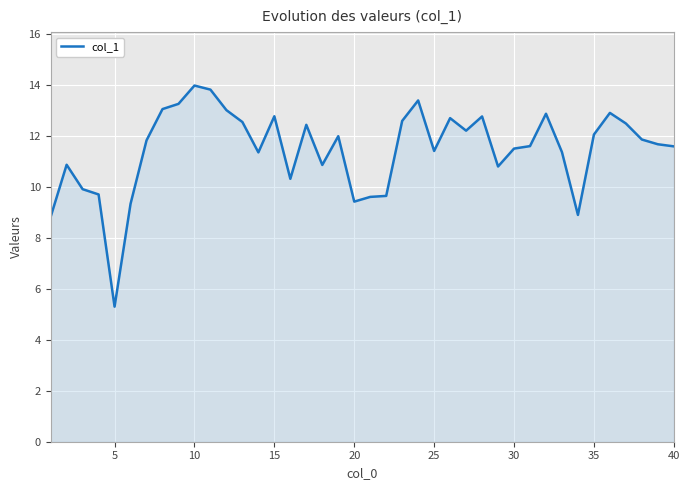

What is the minimum value shown in the chart?

5.3